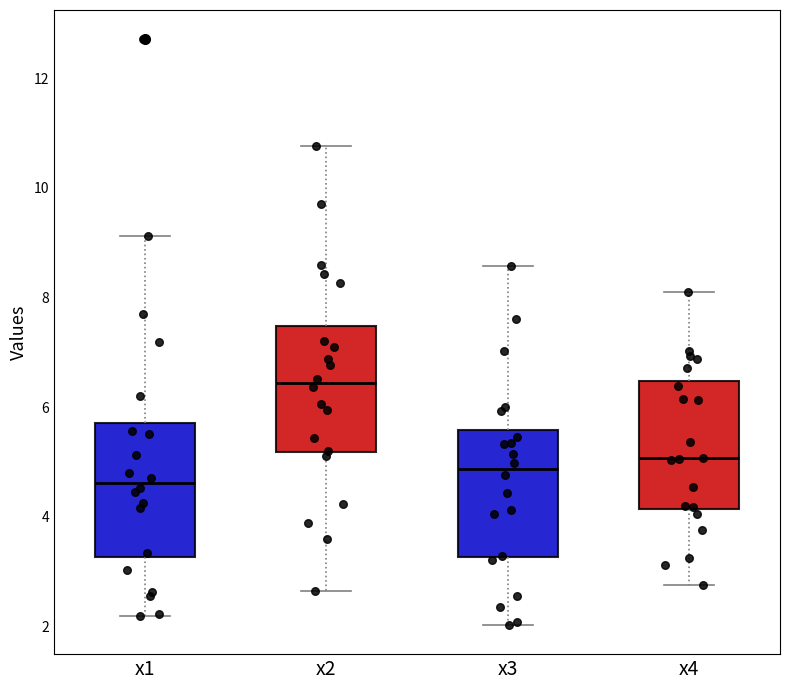

Where is the upper edge of the box for x1 on the y-axis? The values are not printed on the chart, so give them approximately, as read against the axis.

5.8